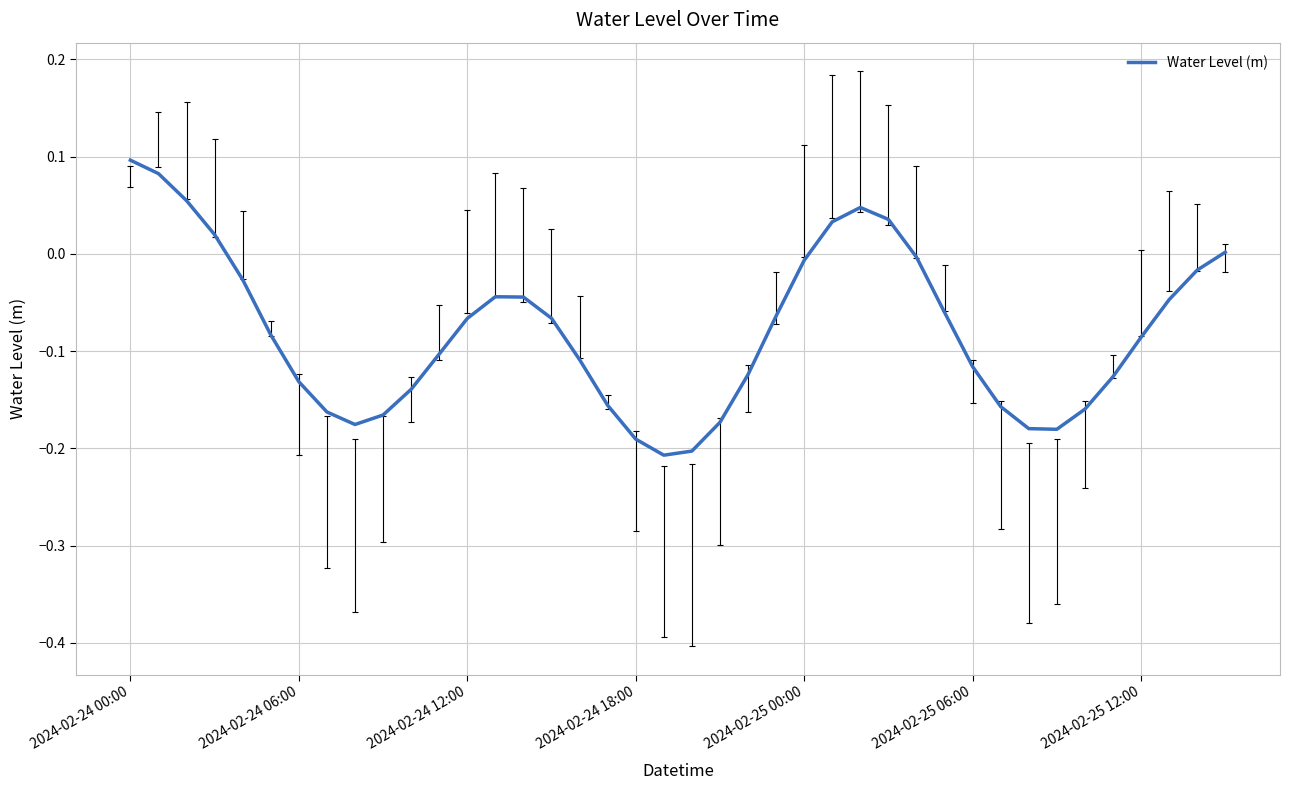

What is the difference between the maximum and minimum values?

0.3